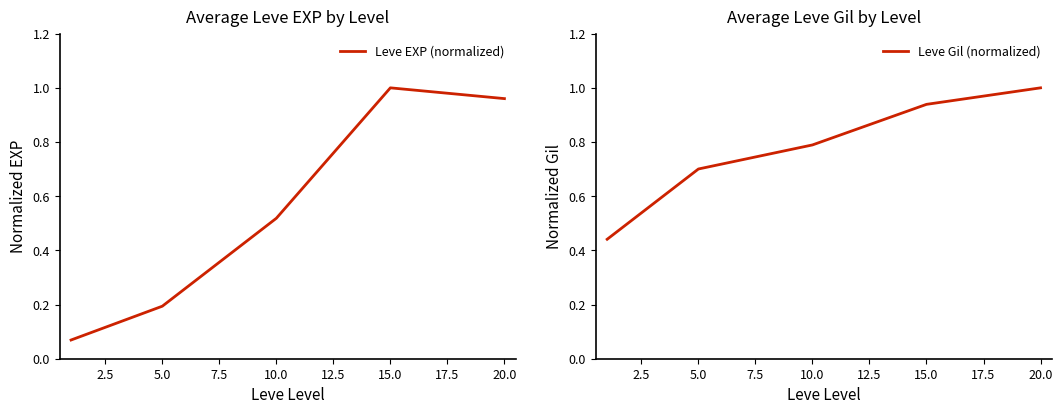

At which category does Leve EXP (normalized) reach its first local peak?

15.0